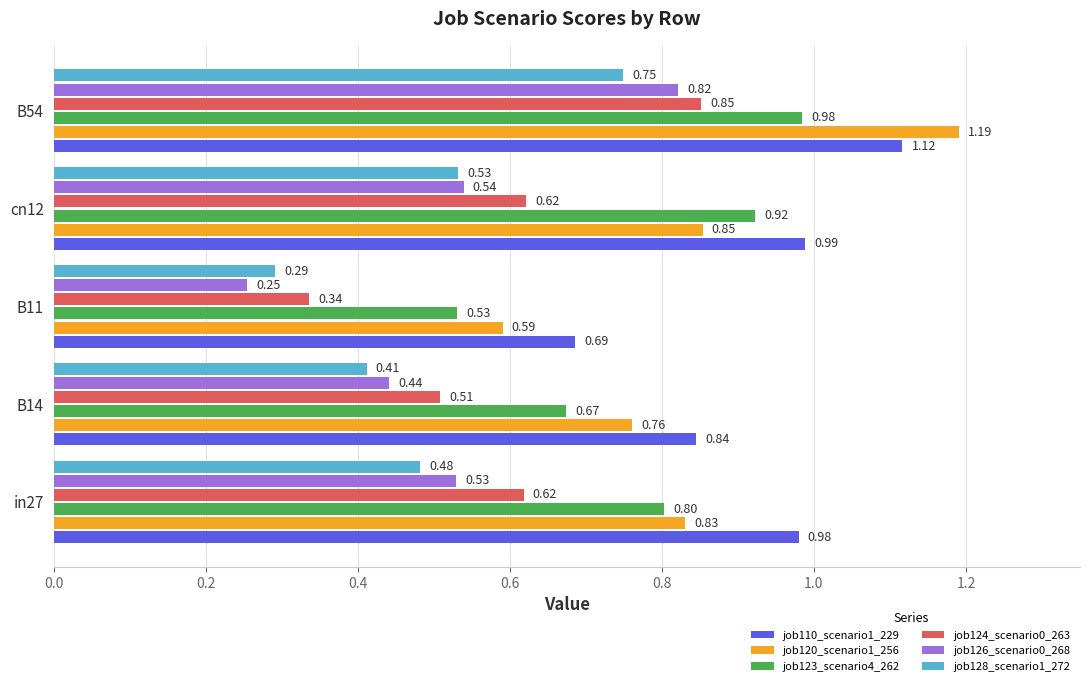

Which series changed the most between B11 and B54?

job120_scenario1_256